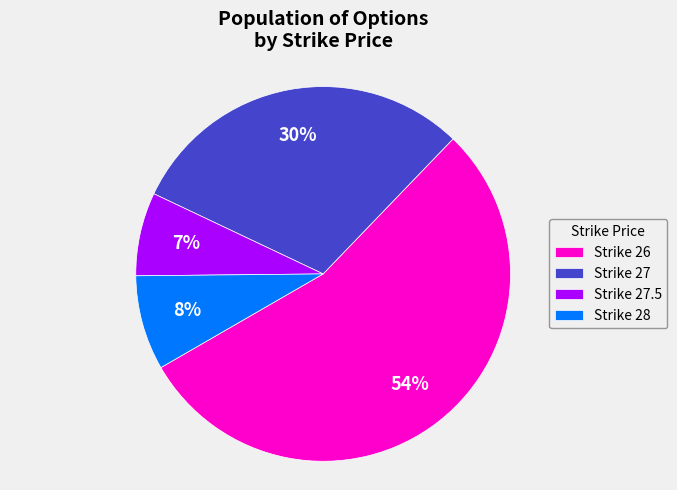

To the nearest percent, what is the difference between the largest and smallest slice percentages?

47%